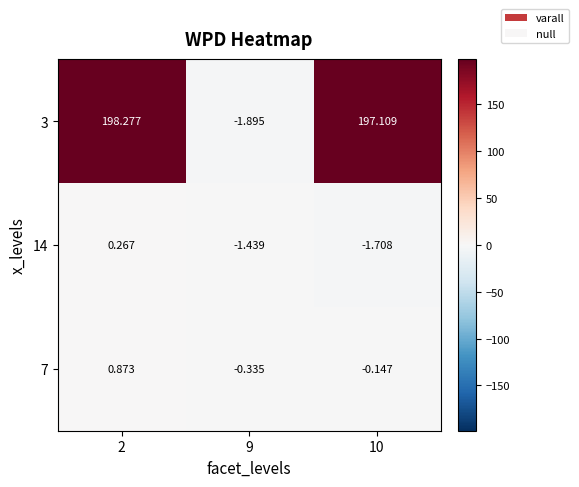

Is the value of 3 at 10 greater than the value of 7 at 2?

Yes